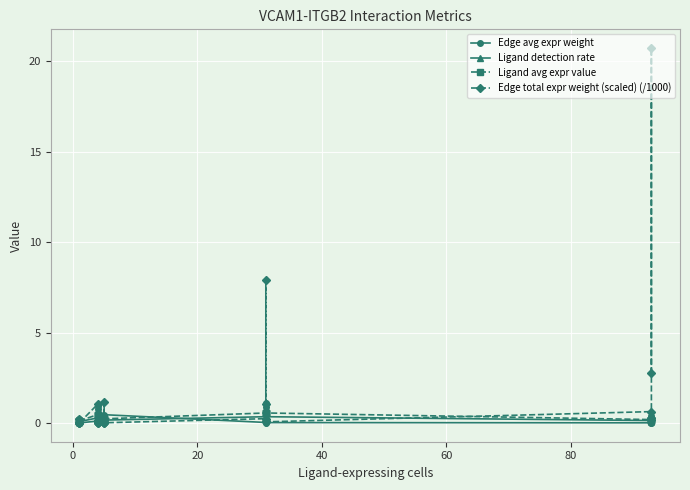

How many lines are shown in the chart?

4